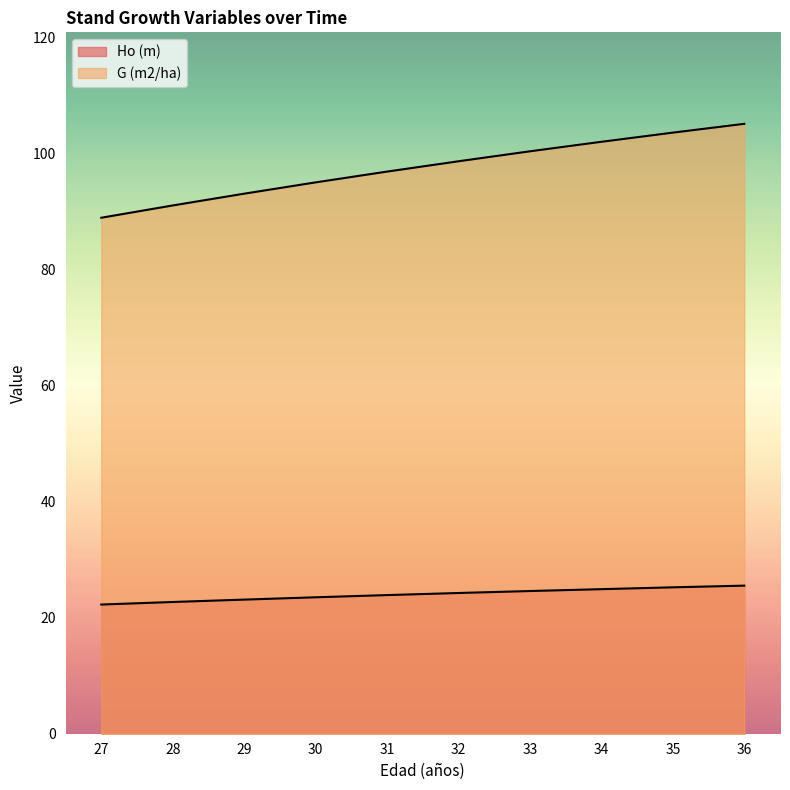

Does the chart display data point markers on the line(s)?

No